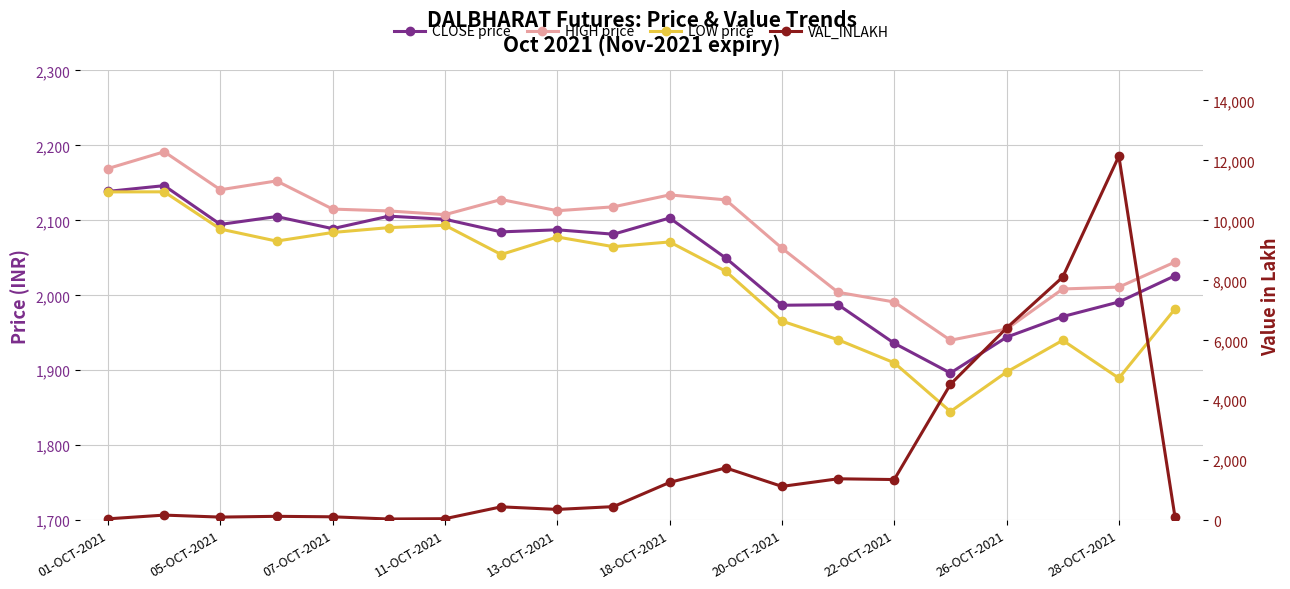

The value of CLOSE price at 15 is 1282.2. True or false?

False